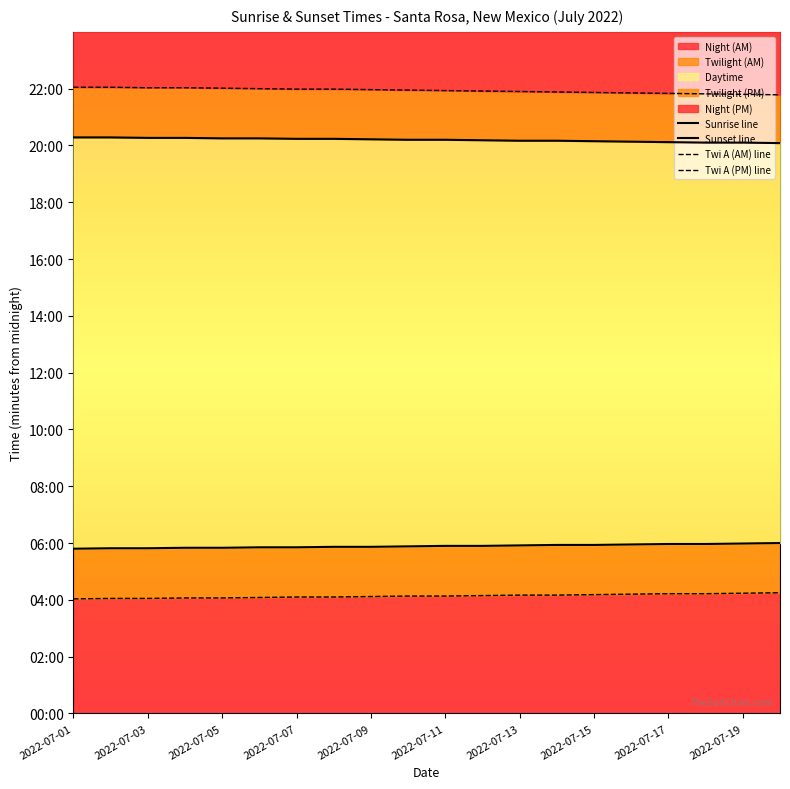

What is the greatest value displayed?

1323